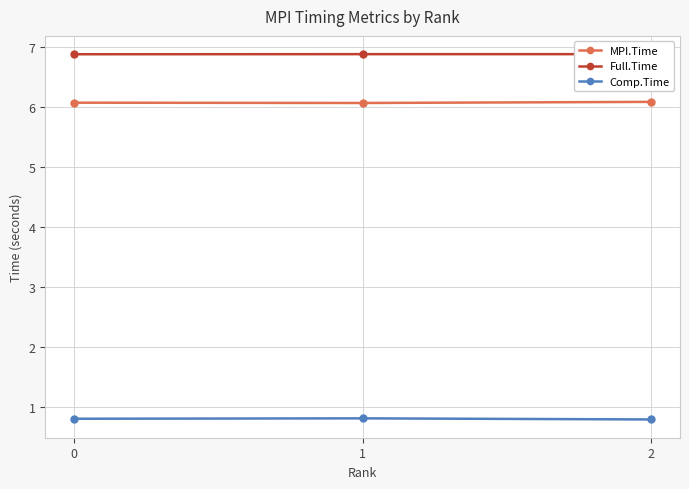

What is the sum of all Comp.Time values?

2.4